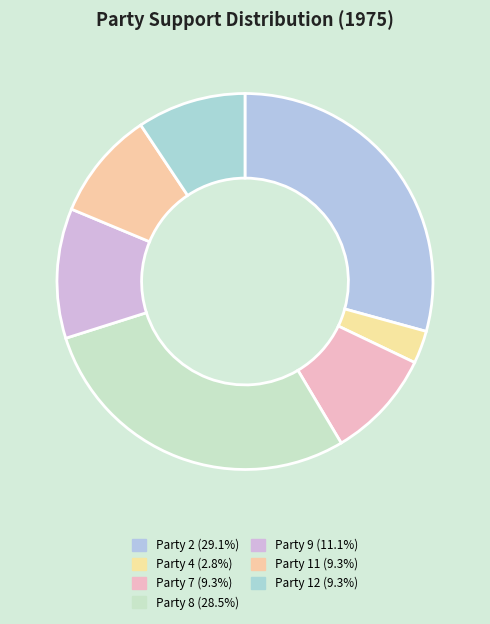

How many segments does this pie chart have?

7